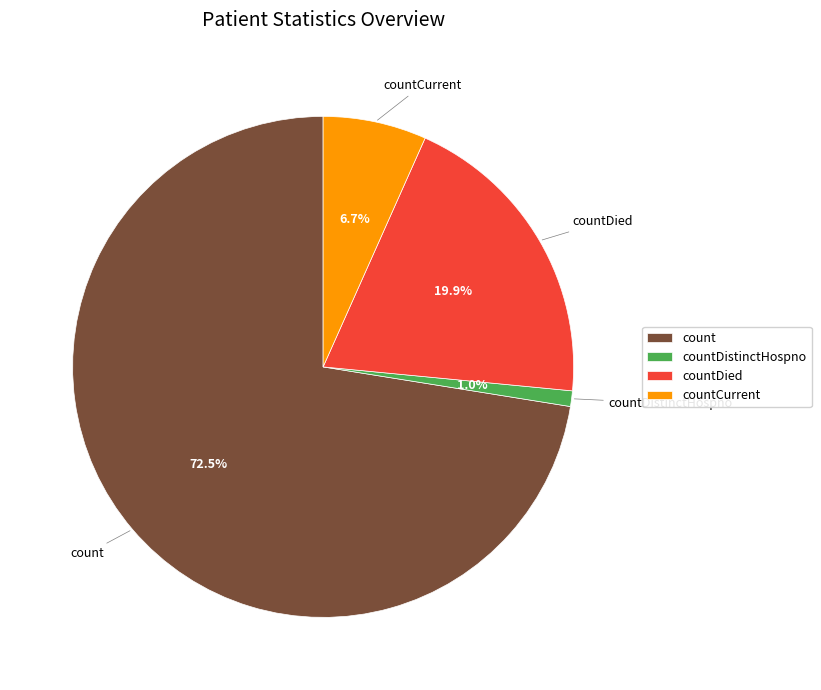

What percentage is the countCurrent slice, to the nearest percent?

7%